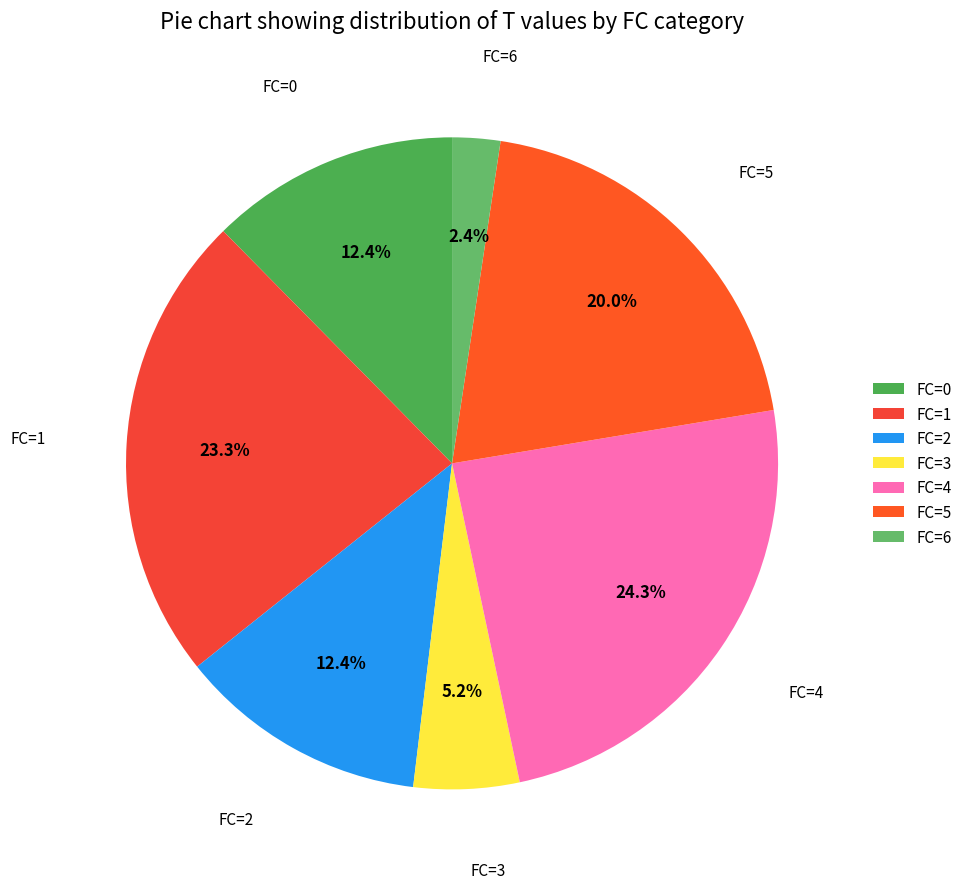

What portion of the pie excludes FC=6?

97.6%